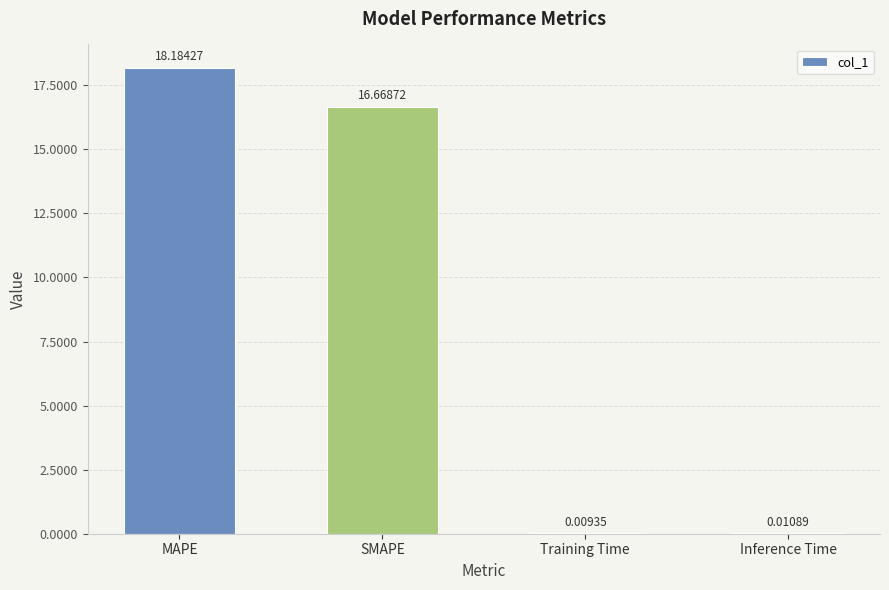

Are the bars horizontal?

No